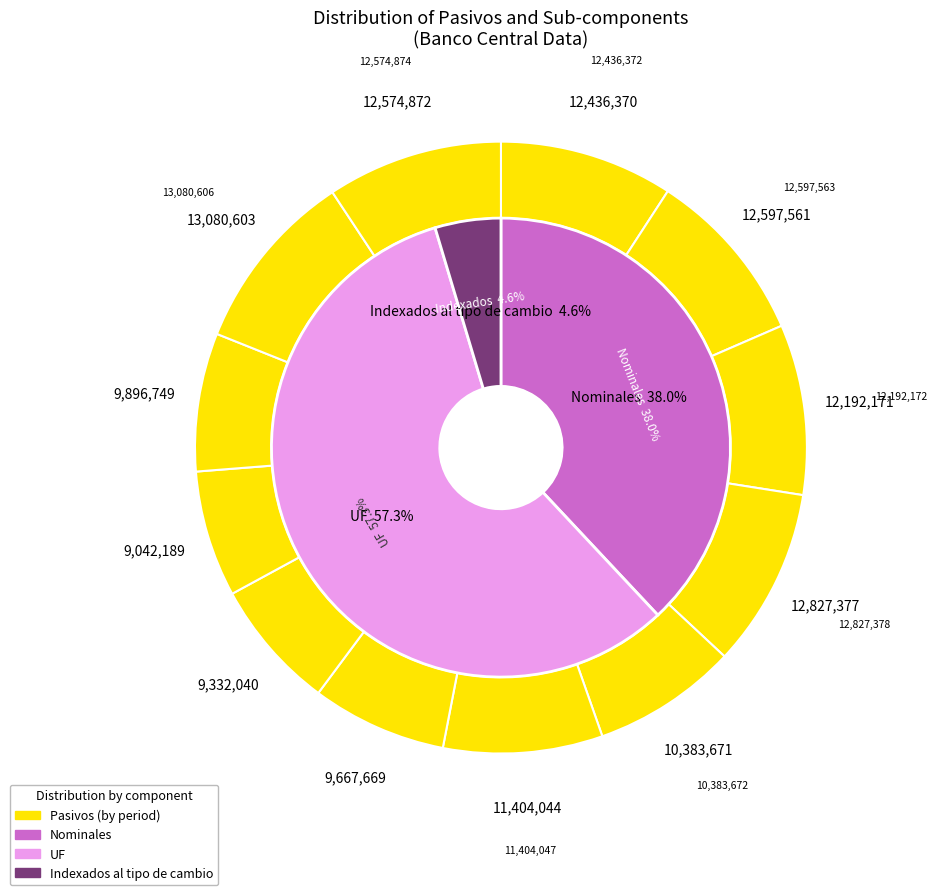

Does 01-07-2006 account for over 50% of the chart?

No